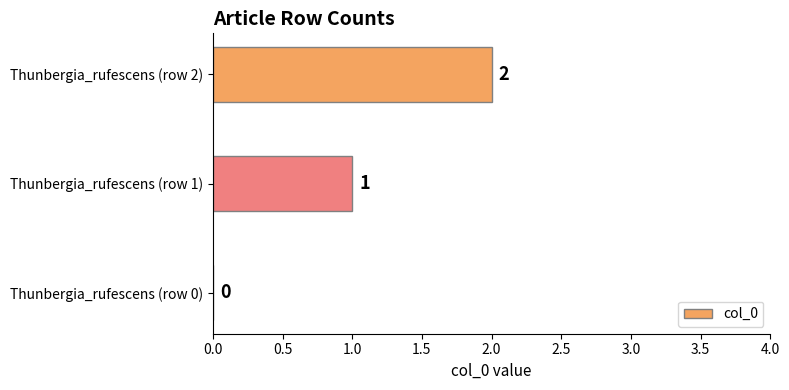

True or false: the data shows 1 at Thunbergia_rufescens (row 1).

True